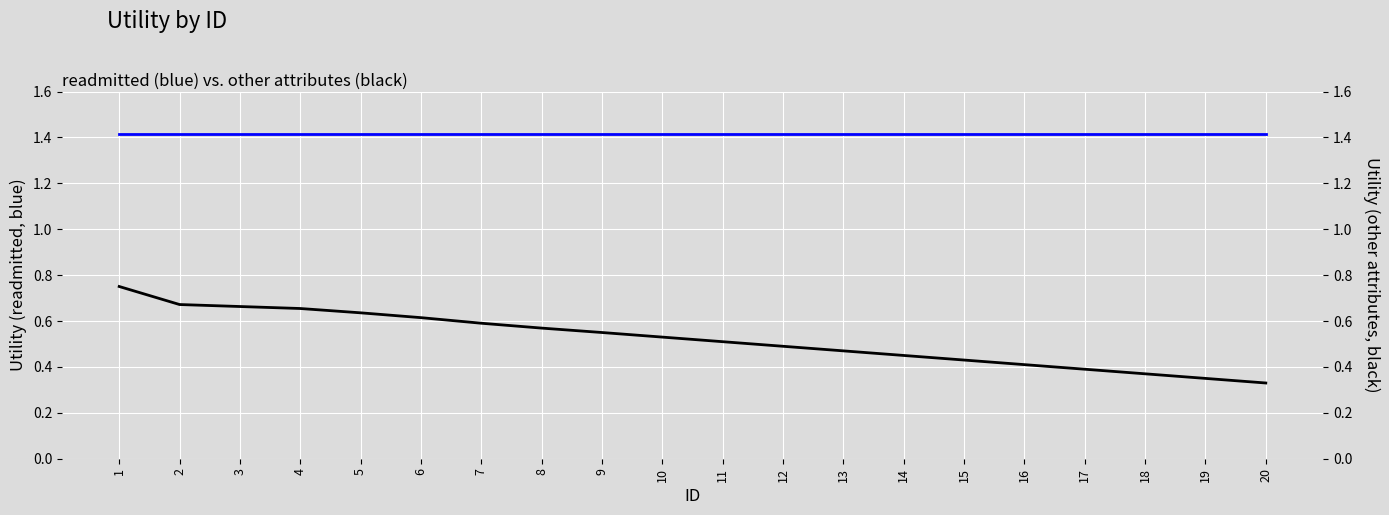

Is it true that other attributes equals 0.5 at 13?

True